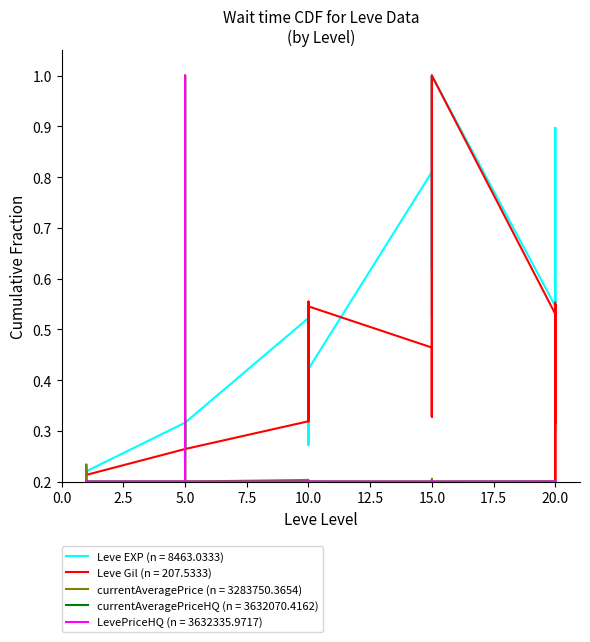

What is the value of the Leve EXP point at the 17th from the left?

0.5